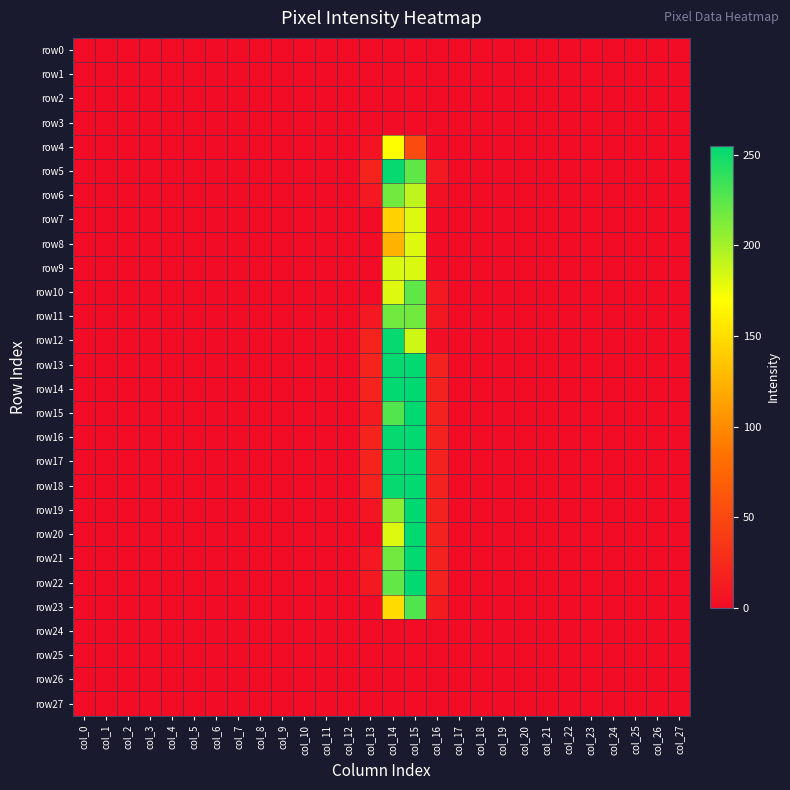

Reading left to right, extract all data points from this chart.

row0: col_0=0	col_1=0	col_2=0	col_3=0	col_4=0	col_5=0	col_6=0	col_7=0	col_8=0	col_9=0	col_10=0	col_11=0	col_12=0	col_13=0	col_14=0	col_15=0	col_16=0	col_17=0	col_18=0	col_19=0	col_20=0	col_21=0	col_22=0	col_23=0	col_24=0	col_25=0	col_26=0	col_27=0
row1: col_0=0	col_1=0	col_2=0	col_3=0	col_4=0	col_5=0	col_6=0	col_7=0	col_8=0	col_9=0	col_10=0	col_11=0	col_12=0	col_13=0	col_14=0	col_15=0	col_16=0	col_17=0	col_18=0	col_19=0	col_20=0	col_21=0	col_22=0	col_23=0	col_24=0	col_25=0	col_26=0	col_27=0
row2: col_0=0	col_1=0	col_2=0	col_3=0	col_4=0	col_5=0	col_6=0	col_7=0	col_8=0	col_9=0	col_10=0	col_11=0	col_12=0	col_13=0	col_14=0	col_15=0	col_16=0	col_17=0	col_18=0	col_19=0	col_20=0	col_21=0	col_22=0	col_23=0	col_24=0	col_25=0	col_26=0	col_27=0
row3: col_0=0	col_1=0	col_2=0	col_3=0	col_4=0	col_5=0	col_6=0	col_7=0	col_8=0	col_9=0	col_10=0	col_11=0	col_12=0	col_13=0	col_14=0	col_15=0	col_16=0	col_17=0	col_18=0	col_19=0	col_20=0	col_21=0	col_22=0	col_23=0	col_24=0	col_25=0	col_26=0	col_27=0
row4: col_0=0	col_1=0	col_2=0	col_3=0	col_4=0	col_5=0	col_6=0	col_7=0	col_8=0	col_9=0	col_10=0	col_11=0	col_12=0	col_13=6	col_14=170	col_15=53	col_16=0	col_17=0	col_18=0	col_19=0	col_20=0	col_21=0	col_22=0	col_23=0	col_24=0	col_25=0	col_26=0	col_27=0
row5: col_0=0	col_1=0	col_2=0	col_3=0	col_4=0	col_5=0	col_6=0	col_7=0	col_8=0	col_9=0	col_10=0	col_11=0	col_12=0	col_13=19	col_14=253	col_15=223	col_16=10	col_17=0	col_18=0	col_19=0	col_20=0	col_21=0	col_22=0	col_23=0	col_24=0	col_25=0	col_26=0	col_27=0
row6: col_0=0	col_1=0	col_2=0	col_3=0	col_4=0	col_5=0	col_6=0	col_7=0	col_8=0	col_9=0	col_10=0	col_11=0	col_12=0	col_13=10	col_14=217	col_15=191	col_16=3	col_17=0	col_18=0	col_19=0	col_20=0	col_21=0	col_22=0	col_23=0	col_24=0	col_25=0	col_26=0	col_27=0
row7: col_0=0	col_1=0	col_2=0	col_3=0	col_4=0	col_5=0	col_6=0	col_7=0	col_8=0	col_9=0	col_10=0	col_11=0	col_12=0	col_13=0	col_14=142	col_15=181	col_16=0	col_17=0	col_18=0	col_19=0	col_20=0	col_21=0	col_22=0	col_23=0	col_24=0	col_25=0	col_26=0	col_27=0
row8: col_0=0	col_1=0	col_2=0	col_3=0	col_4=0	col_5=0	col_6=0	col_7=0	col_8=0	col_9=0	col_10=0	col_11=0	col_12=0	col_13=0	col_14=124	col_15=181	col_16=0	col_17=0	col_18=0	col_19=0	col_20=0	col_21=0	col_22=0	col_23=0	col_24=0	col_25=0	col_26=0	col_27=0
row9: col_0=0	col_1=0	col_2=0	col_3=0	col_4=0	col_5=0	col_6=0	col_7=0	col_8=0	col_9=0	col_10=0	col_11=0	col_12=0	col_13=0	col_14=182	col_15=182	col_16=0	col_17=0	col_18=0	col_19=0	col_20=0	col_21=0	col_22=0	col_23=0	col_24=0	col_25=0	col_26=0	col_27=0
row10: col_0=0	col_1=0	col_2=0	col_3=0	col_4=0	col_5=0	col_6=0	col_7=0	col_8=0	col_9=0	col_10=0	col_11=0	col_12=0	col_13=0	col_14=181	col_15=223	col_16=10	col_17=0	col_18=0	col_19=0	col_20=0	col_21=0	col_22=0	col_23=0	col_24=0	col_25=0	col_26=0	col_27=0
row11: col_0=0	col_1=0	col_2=0	col_3=0	col_4=0	col_5=0	col_6=0	col_7=0	col_8=0	col_9=0	col_10=0	col_11=0	col_12=0	col_13=10	col_14=217	col_15=217	col_16=9	col_17=0	col_18=0	col_19=0	col_20=0	col_21=0	col_22=0	col_23=0	col_24=0	col_25=0	col_26=0	col_27=0
row12: col_0=0	col_1=0	col_2=0	col_3=0	col_4=0	col_5=0	col_6=0	col_7=0	col_8=0	col_9=0	col_10=0	col_11=0	col_12=0	col_13=19	col_14=253	col_15=186	col_16=2	col_17=0	col_18=0	col_19=0	col_20=0	col_21=0	col_22=0	col_23=0	col_24=0	col_25=0	col_26=0	col_27=0
row13: col_0=0	col_1=0	col_2=0	col_3=0	col_4=0	col_5=0	col_6=0	col_7=0	col_8=0	col_9=0	col_10=0	col_11=0	col_12=0	col_13=19	col_14=253	col_15=254	col_16=18	col_17=0	col_18=0	col_19=0	col_20=0	col_21=0	col_22=0	col_23=0	col_24=0	col_25=0	col_26=0	col_27=0
row14: col_0=0	col_1=0	col_2=0	col_3=0	col_4=0	col_5=0	col_6=0	col_7=0	col_8=0	col_9=0	col_10=0	col_11=0	col_12=0	col_13=19	col_14=254	col_15=255	col_16=18	col_17=0	col_18=0	col_19=0	col_20=0	col_21=0	col_22=0	col_23=0	col_24=0	col_25=0	col_26=0	col_27=0
row15: col_0=0	col_1=0	col_2=0	col_3=0	col_4=0	col_5=0	col_6=0	col_7=0	col_8=0	col_9=0	col_10=0	col_11=0	col_12=0	col_13=12	col_14=227	col_15=254	col_16=18	col_17=0	col_18=0	col_19=0	col_20=0	col_21=0	col_22=0	col_23=0	col_24=0	col_25=0	col_26=0	col_27=0
row16: col_0=0	col_1=0	col_2=0	col_3=0	col_4=0	col_5=0	col_6=0	col_7=0	col_8=0	col_9=0	col_10=0	col_11=0	col_12=0	col_13=19	col_14=253	col_15=254	col_16=18	col_17=0	col_18=0	col_19=0	col_20=0	col_21=0	col_22=0	col_23=0	col_24=0	col_25=0	col_26=0	col_27=0
row17: col_0=0	col_1=0	col_2=0	col_3=0	col_4=0	col_5=0	col_6=0	col_7=0	col_8=0	col_9=0	col_10=0	col_11=0	col_12=0	col_13=19	col_14=253	col_15=254	col_16=18	col_17=0	col_18=0	col_19=0	col_20=0	col_21=0	col_22=0	col_23=0	col_24=0	col_25=0	col_26=0	col_27=0
row18: col_0=0	col_1=0	col_2=0	col_3=0	col_4=0	col_5=0	col_6=0	col_7=0	col_8=0	col_9=0	col_10=0	col_11=0	col_12=0	col_13=19	col_14=253	col_15=254	col_16=18	col_17=0	col_18=0	col_19=0	col_20=0	col_21=0	col_22=0	col_23=0	col_24=0	col_25=0	col_26=0	col_27=0
row19: col_0=0	col_1=0	col_2=0	col_3=0	col_4=0	col_5=0	col_6=0	col_7=0	col_8=0	col_9=0	col_10=0	col_11=0	col_12=0	col_13=7	col_14=207	col_15=255	col_16=18	col_17=0	col_18=0	col_19=0	col_20=0	col_21=0	col_22=0	col_23=0	col_24=0	col_25=0	col_26=0	col_27=0
row20: col_0=0	col_1=0	col_2=0	col_3=0	col_4=0	col_5=0	col_6=0	col_7=0	col_8=0	col_9=0	col_10=0	col_11=0	col_12=0	col_13=0	col_14=181	col_15=254	col_16=18	col_17=0	col_18=0	col_19=0	col_20=0	col_21=0	col_22=0	col_23=0	col_24=0	col_25=0	col_26=0	col_27=0
row21: col_0=0	col_1=0	col_2=0	col_3=0	col_4=0	col_5=0	col_6=0	col_7=0	col_8=0	col_9=0	col_10=0	col_11=0	col_12=0	col_13=10	col_14=217	col_15=254	col_16=18	col_17=0	col_18=0	col_19=0	col_20=0	col_21=0	col_22=0	col_23=0	col_24=0	col_25=0	col_26=0	col_27=0
row22: col_0=0	col_1=0	col_2=0	col_3=0	col_4=0	col_5=0	col_6=0	col_7=0	col_8=0	col_9=0	col_10=0	col_11=0	col_12=0	col_13=11	col_14=222	col_15=254	col_16=18	col_17=0	col_18=0	col_19=0	col_20=0	col_21=0	col_22=0	col_23=0	col_24=0	col_25=0	col_26=0	col_27=0
row23: col_0=0	col_1=0	col_2=0	col_3=0	col_4=0	col_5=0	col_6=0	col_7=0	col_8=0	col_9=0	col_10=0	col_11=0	col_12=0	col_13=0	col_14=148	col_15=228	col_16=12	col_17=0	col_18=0	col_19=0	col_20=0	col_21=0	col_22=0	col_23=0	col_24=0	col_25=0	col_26=0	col_27=0
row24: col_0=0	col_1=0	col_2=0	col_3=0	col_4=0	col_5=0	col_6=0	col_7=0	col_8=0	col_9=0	col_10=0	col_11=0	col_12=0	col_13=0	col_14=0	col_15=0	col_16=0	col_17=0	col_18=0	col_19=0	col_20=0	col_21=0	col_22=0	col_23=0	col_24=0	col_25=0	col_26=0	col_27=0
row25: col_0=0	col_1=0	col_2=0	col_3=0	col_4=0	col_5=0	col_6=0	col_7=0	col_8=0	col_9=0	col_10=0	col_11=0	col_12=0	col_13=0	col_14=0	col_15=0	col_16=0	col_17=0	col_18=0	col_19=0	col_20=0	col_21=0	col_22=0	col_23=0	col_24=0	col_25=0	col_26=0	col_27=0
row26: col_0=0	col_1=0	col_2=0	col_3=0	col_4=0	col_5=0	col_6=0	col_7=0	col_8=0	col_9=0	col_10=0	col_11=0	col_12=0	col_13=0	col_14=0	col_15=0	col_16=0	col_17=0	col_18=0	col_19=0	col_20=0	col_21=0	col_22=0	col_23=0	col_24=0	col_25=0	col_26=0	col_27=0
row27: col_0=0	col_1=0	col_2=0	col_3=0	col_4=0	col_5=0	col_6=0	col_7=0	col_8=0	col_9=0	col_10=0	col_11=0	col_12=0	col_13=0	col_14=0	col_15=0	col_16=0	col_17=0	col_18=0	col_19=0	col_20=0	col_21=0	col_22=0	col_23=0	col_24=0	col_25=0	col_26=0	col_27=0